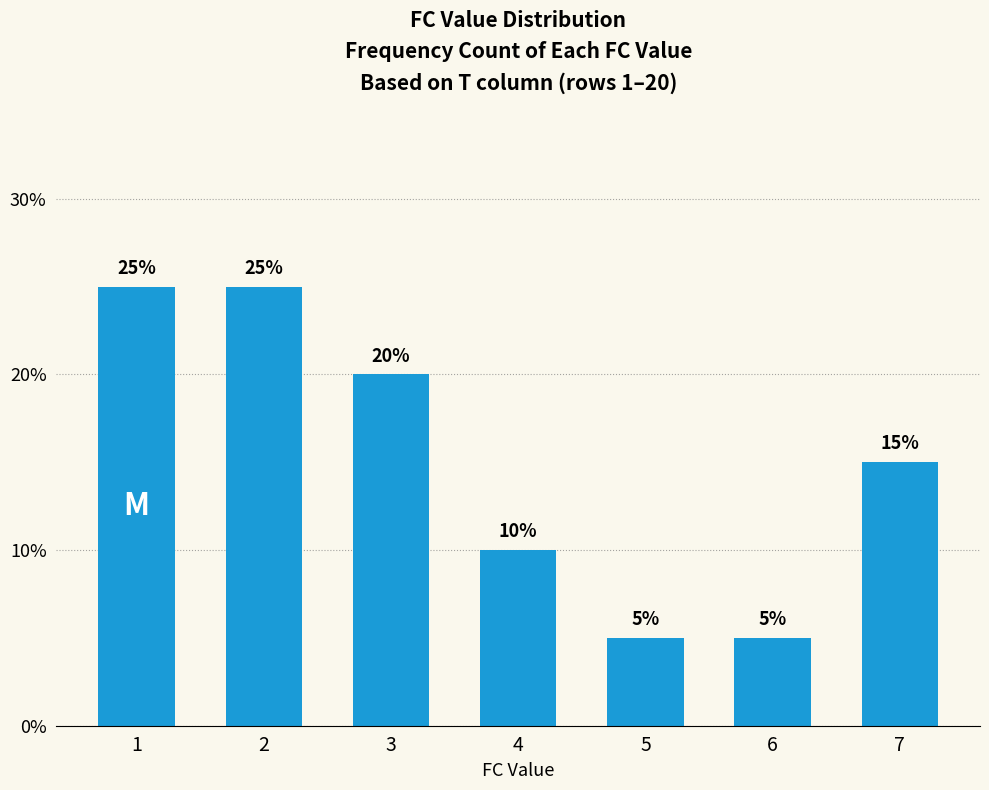

The value at 4 is 16. True or false?

False